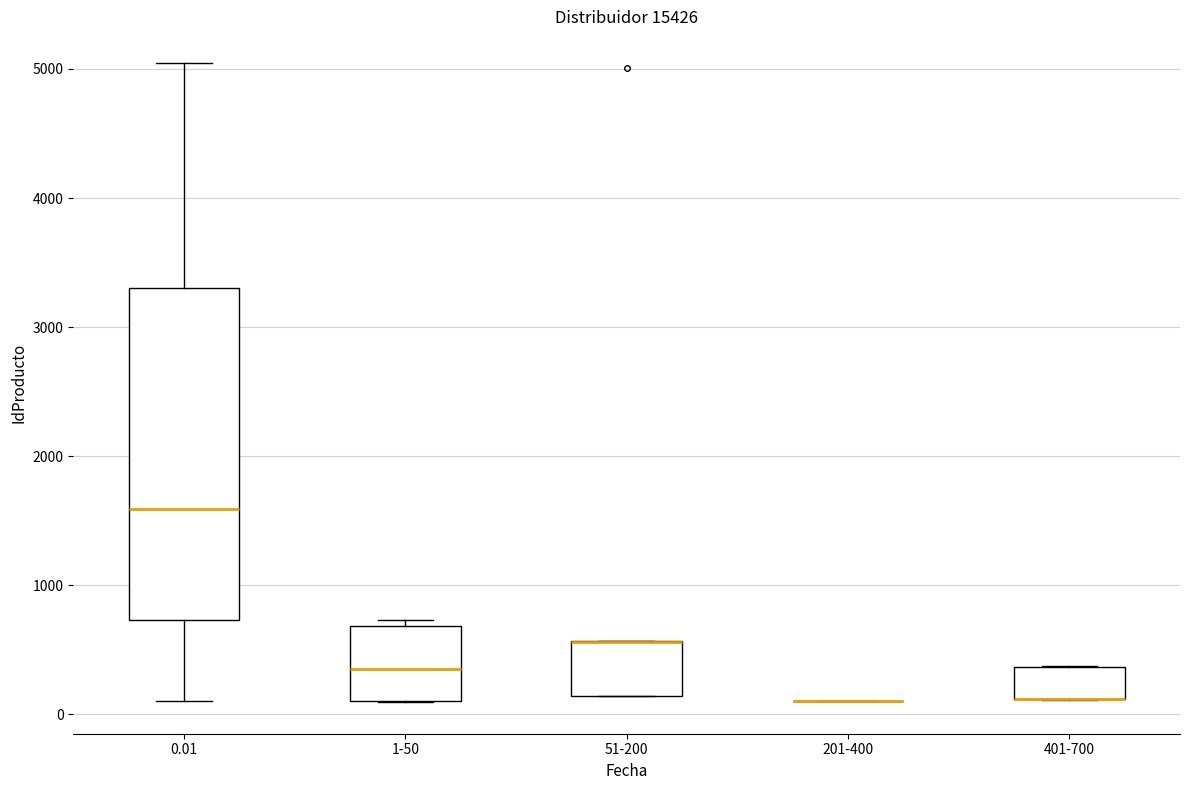

Which box is the tallest, from its lower edge to its upper edge?

0.01